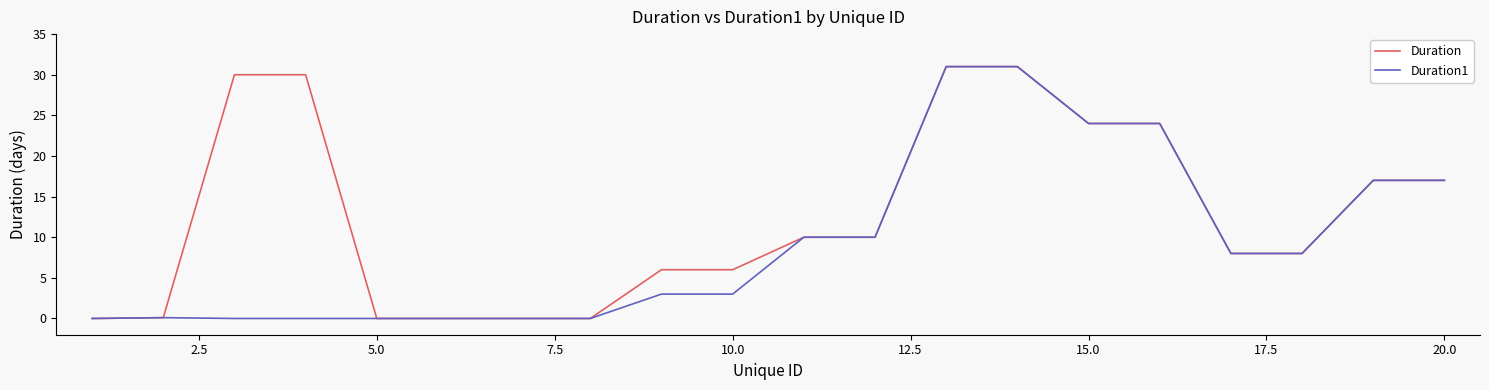

Rank the series by their average value, from lowest to highest.

Duration1, Duration